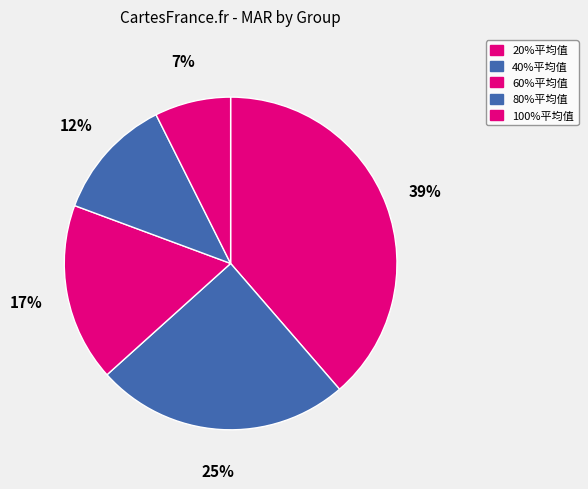

Is it true that 20%平均值 is 39% of the pie?

True